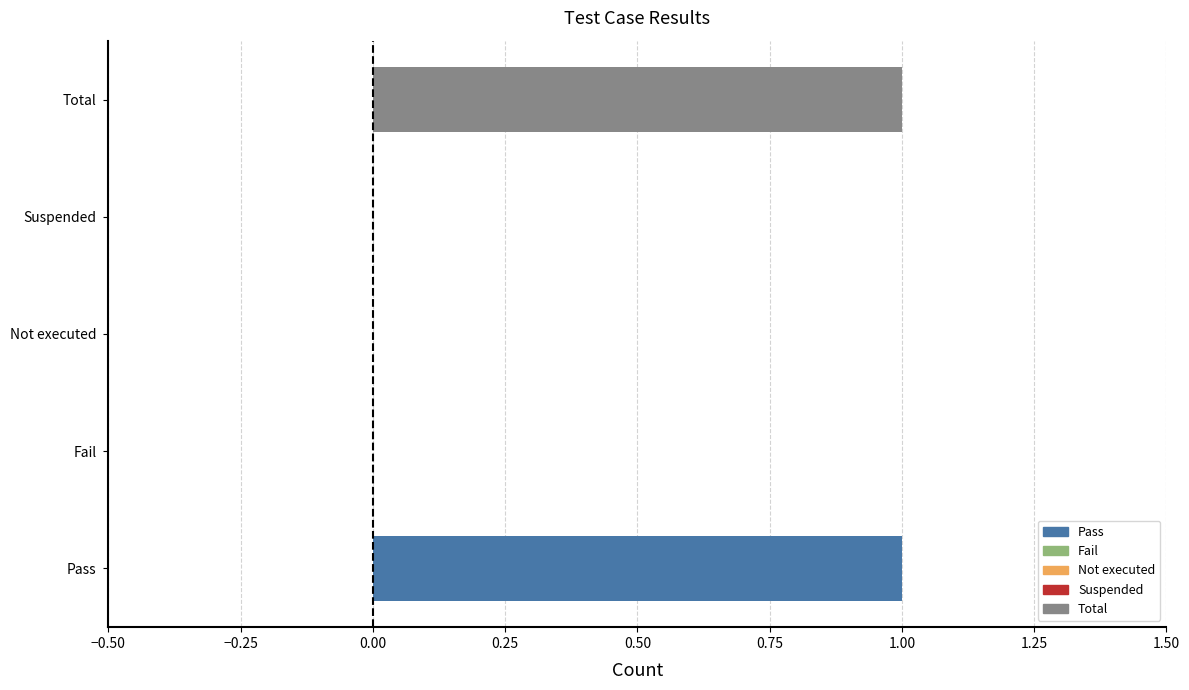

True or false: the data shows 0 at Not executed.

True